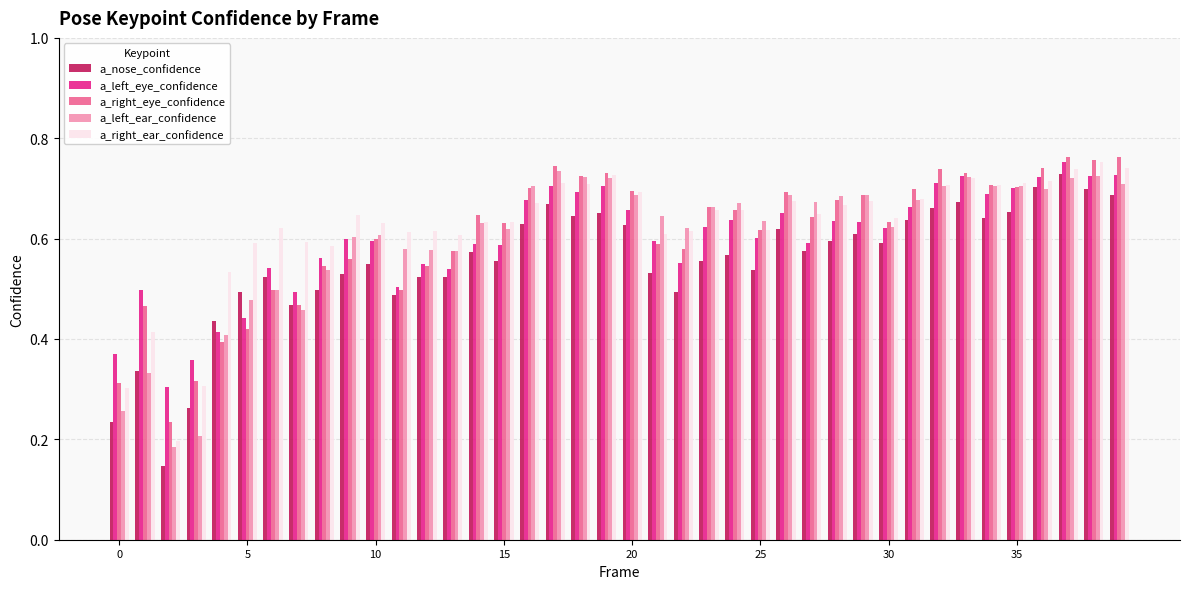

At how many categories does at least one series exceed 0?

40